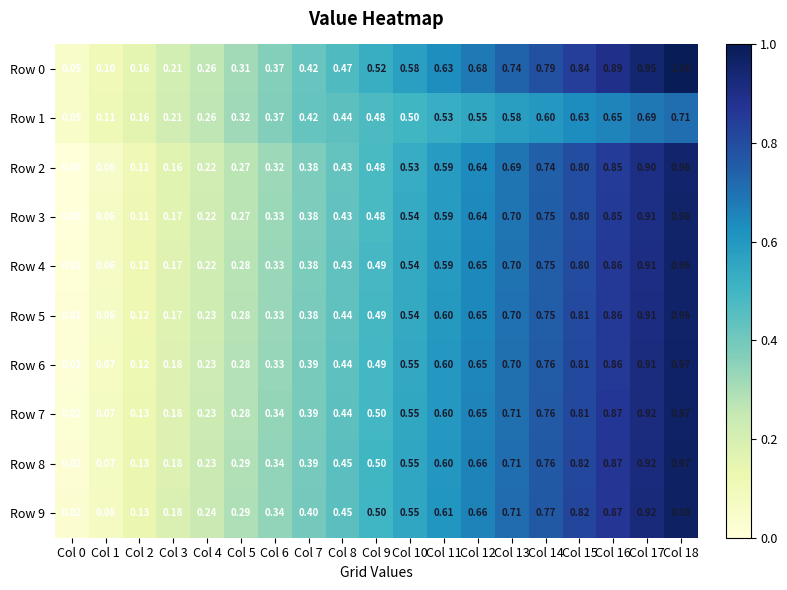

How many categories are shown in the chart?

19